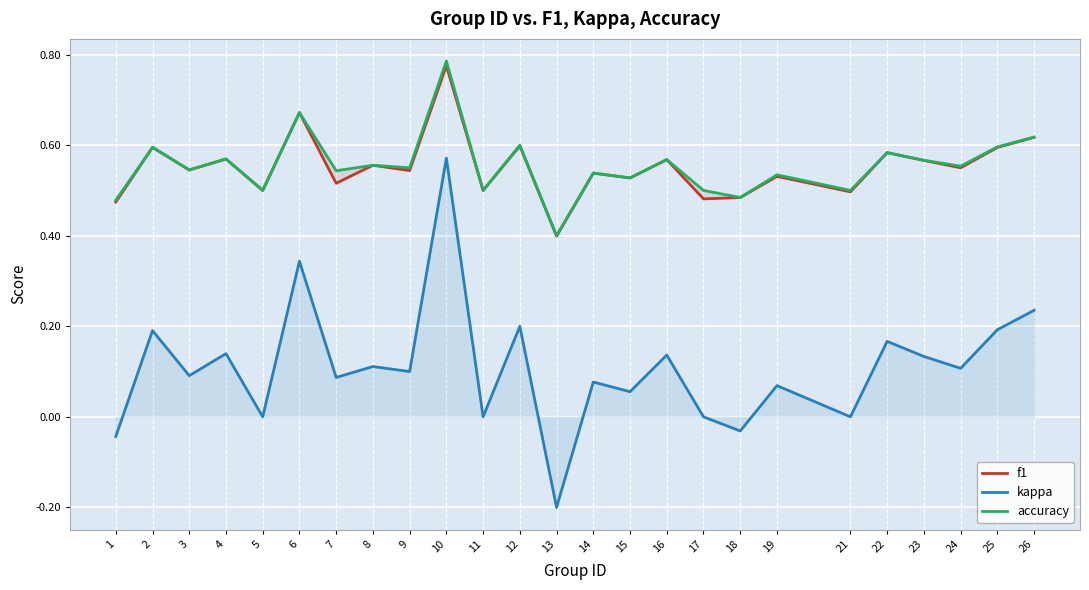

True or false: kappa and f1 intersect in this chart.

False